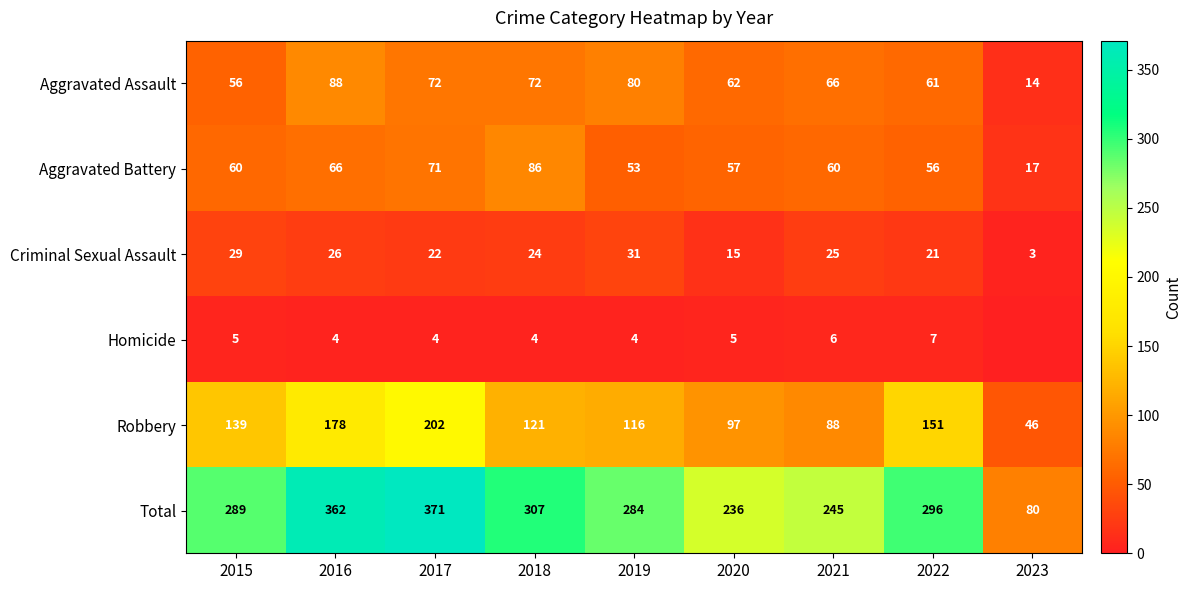

At which category is the sum across all series the highest?

2017